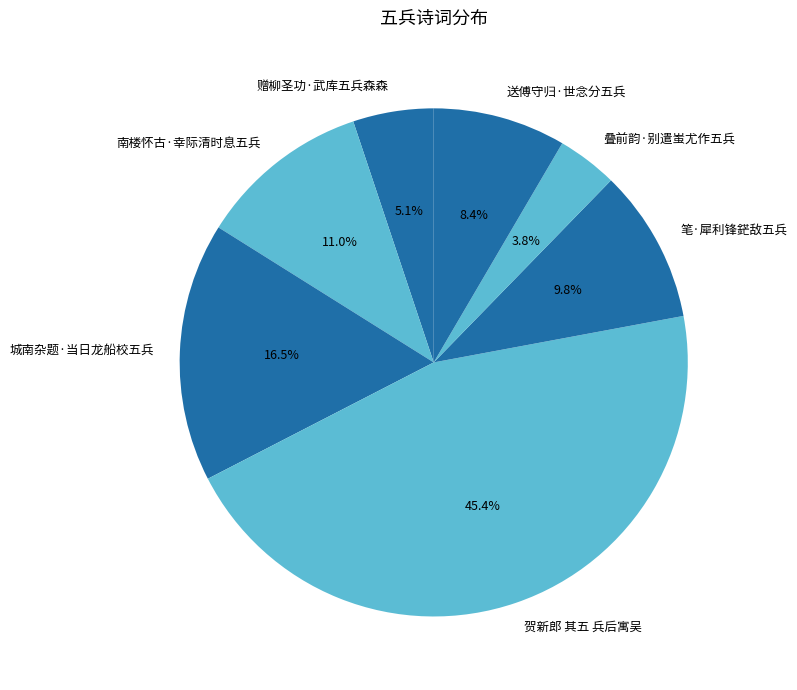

To the nearest percent, what percentage of the pie is 送傅守归·世念分五兵?

8%